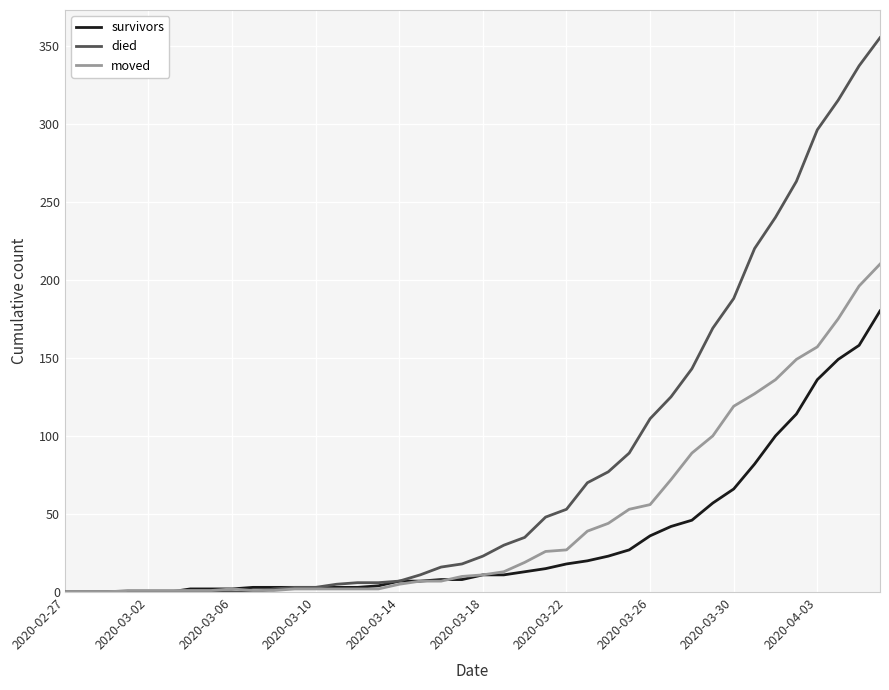

Does the chart display data point markers on the line(s)?

No